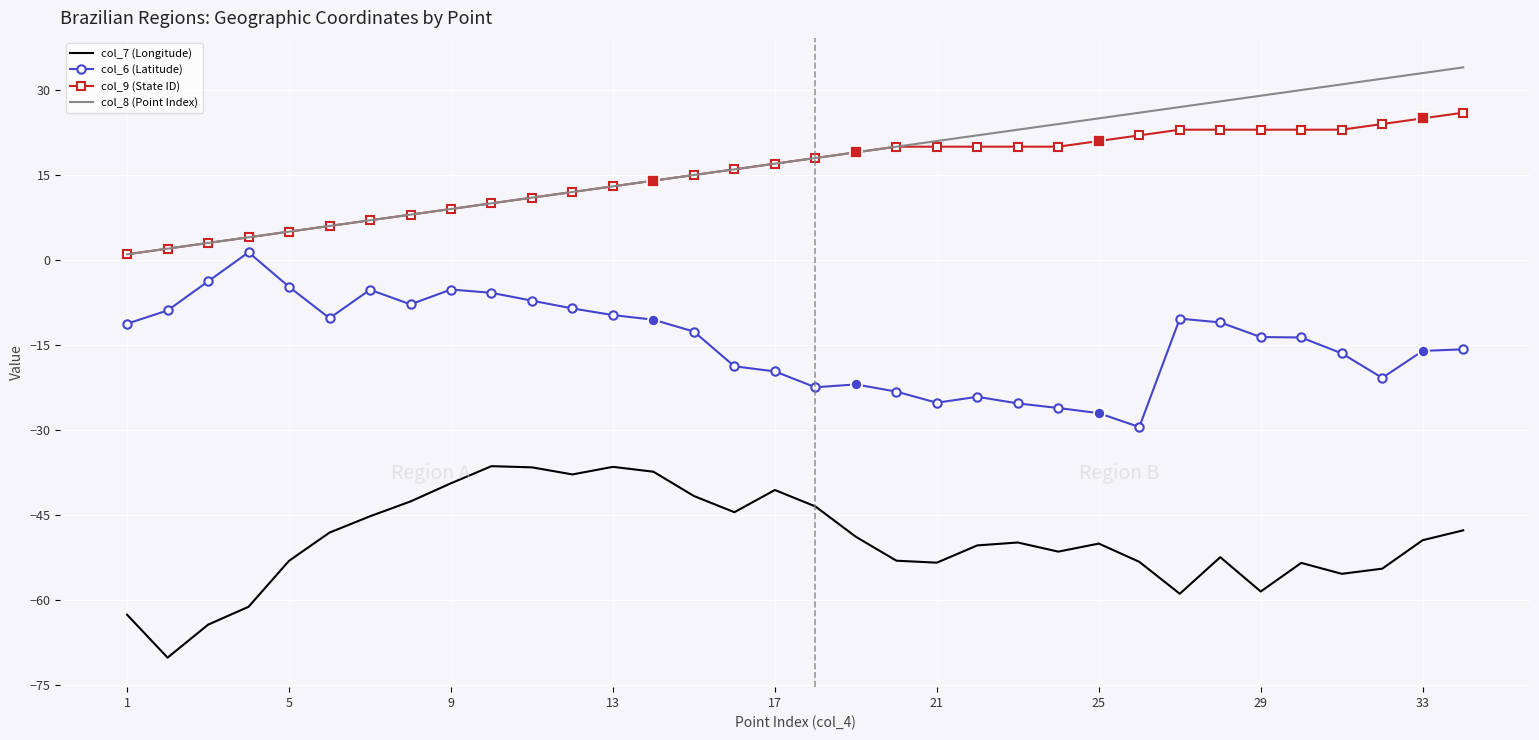

What is the maximum value shown in the chart?

34.0